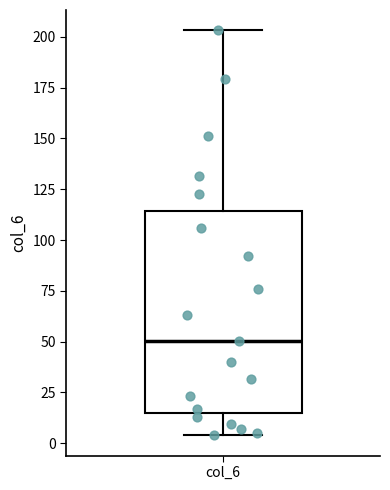

Where does the upper whisker of the box for col_6 end on the y-axis? The values are not printed on the chart, so give them approximately, as read against the axis.

205